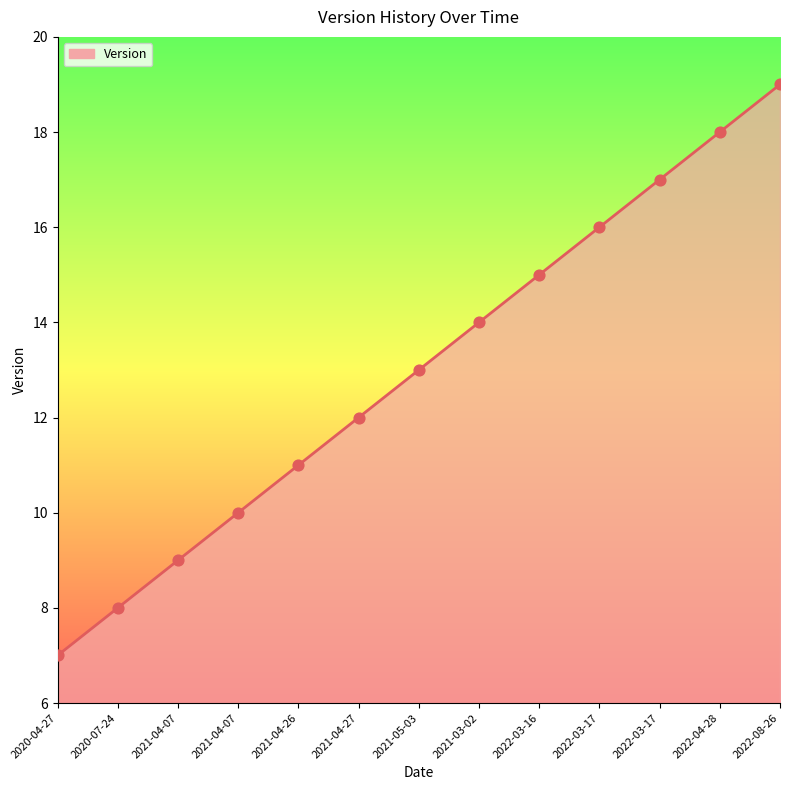

What is the change in value from 2022-03-17 to 2022-04-28?

+2